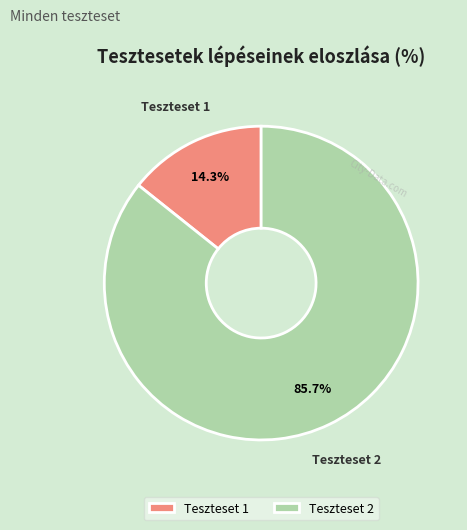

What is the ratio of the value at Teszteset 2 to the value at Teszteset 1?

6.0